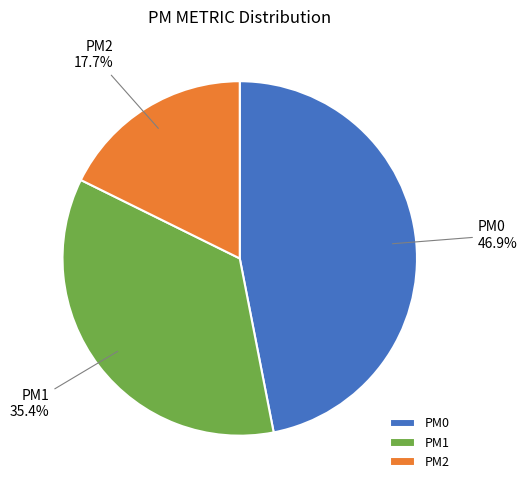

To the nearest percent, what is the average slice percentage?

33%